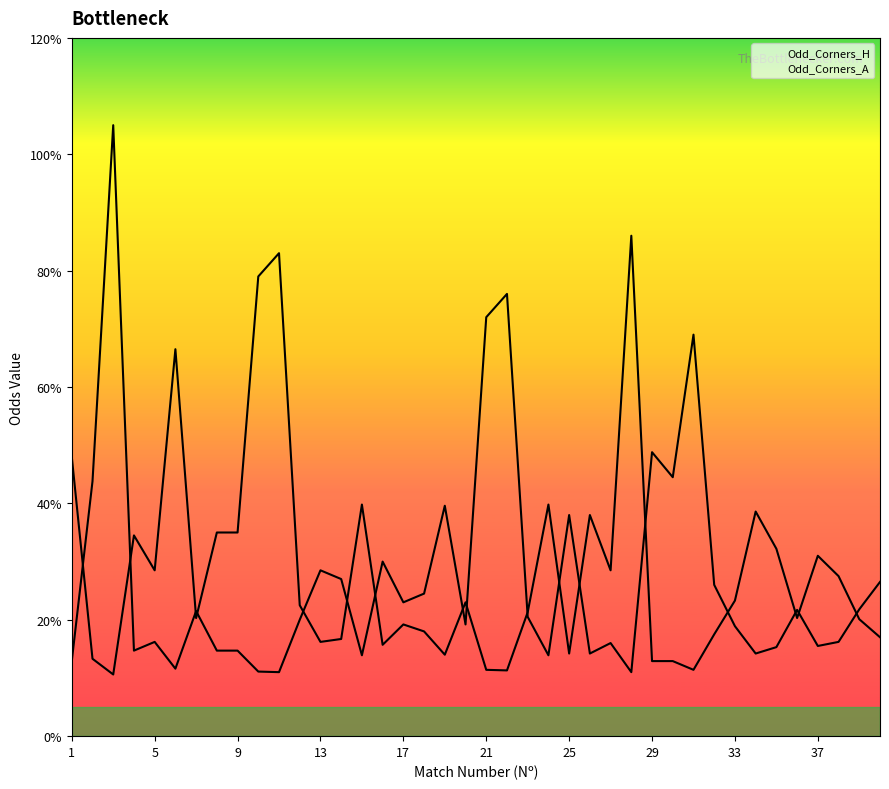

Is it true that Odd_Corners_H equals 15.5 at 9?

False